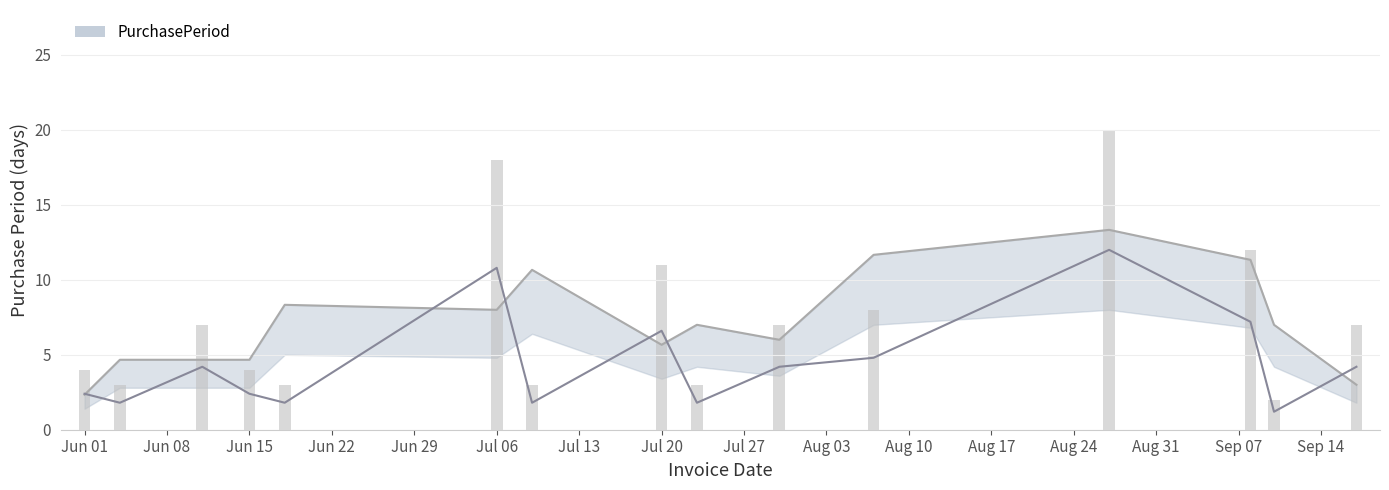

List the labels in order of value, largest first.

2015-08-27, 2015-07-06, 2015-09-08, 2015-07-20, 2015-08-07, 2015-06-11, 2015-07-30, 2015-09-17, 2015-06-01, 2015-06-15, 2015-06-04, 2015-06-18, 2015-07-09, 2015-07-23, 2015-09-10